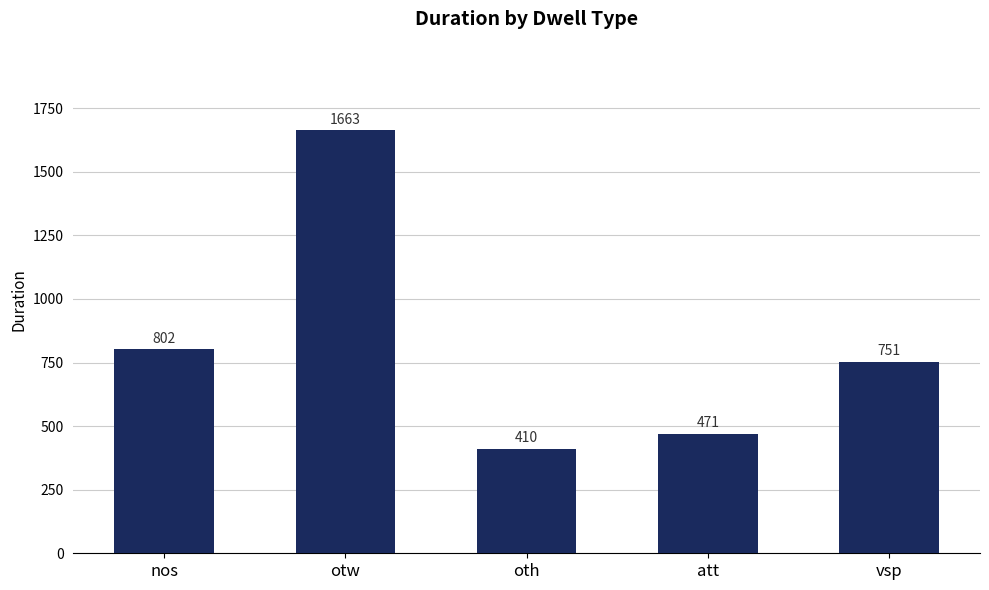

What is the difference between the maximum and second lowest values?

1192